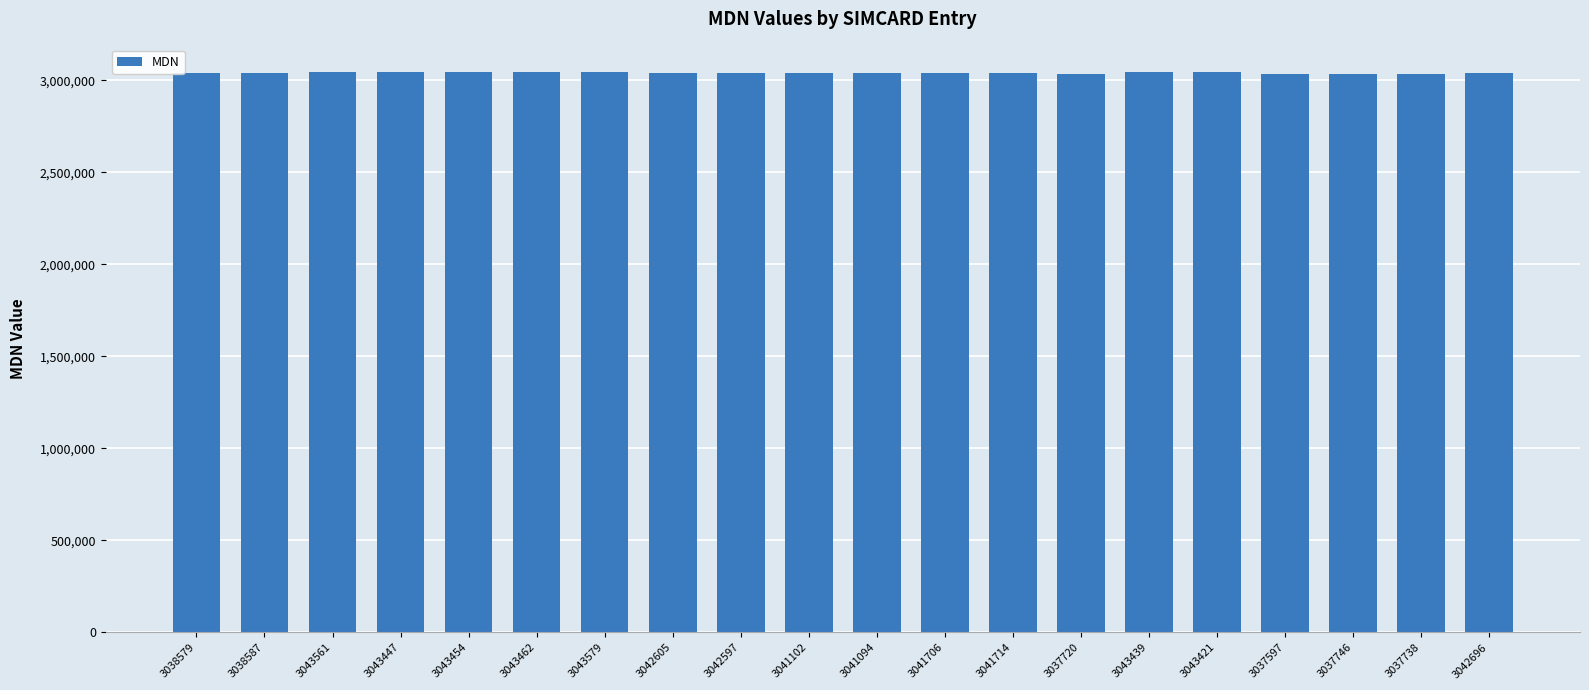

Read the value at 3043462, to the nearest 10.

3043460